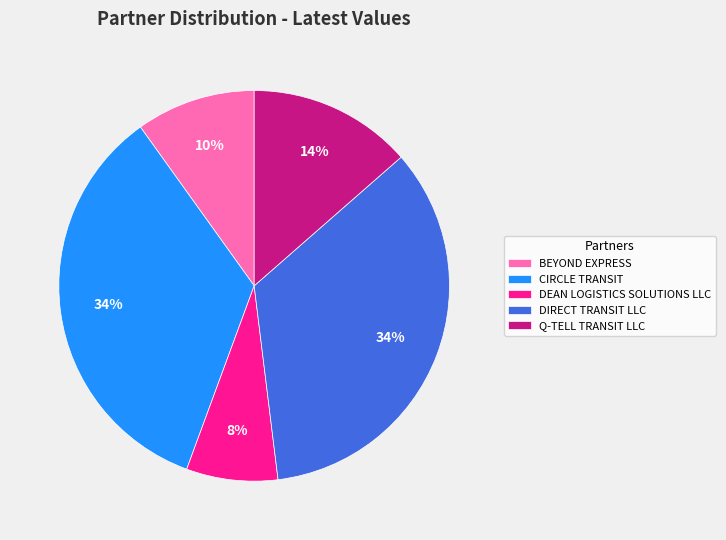

To the nearest percent, what is the average slice percentage?

20%